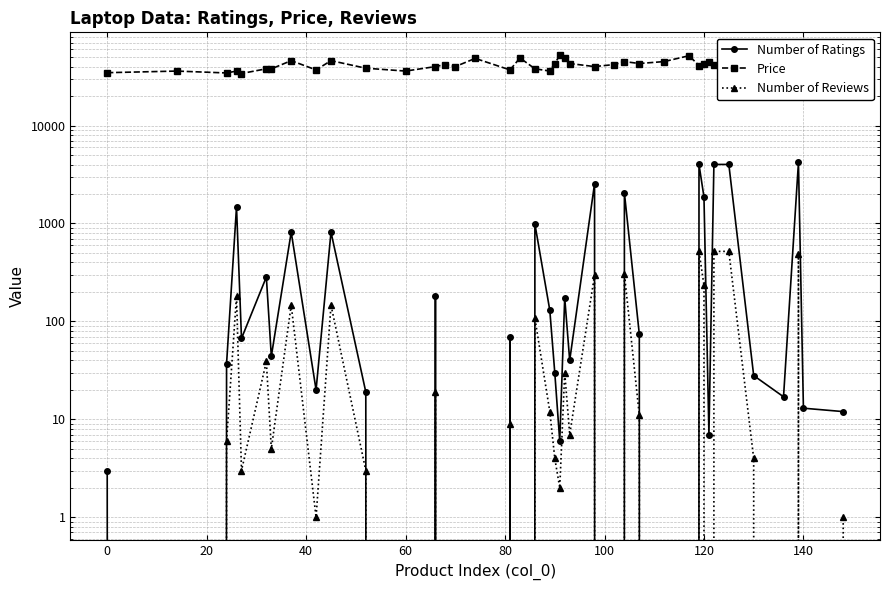

List the series in order of their peak value, highest first.

Price, Number of Ratings, Number of Reviews